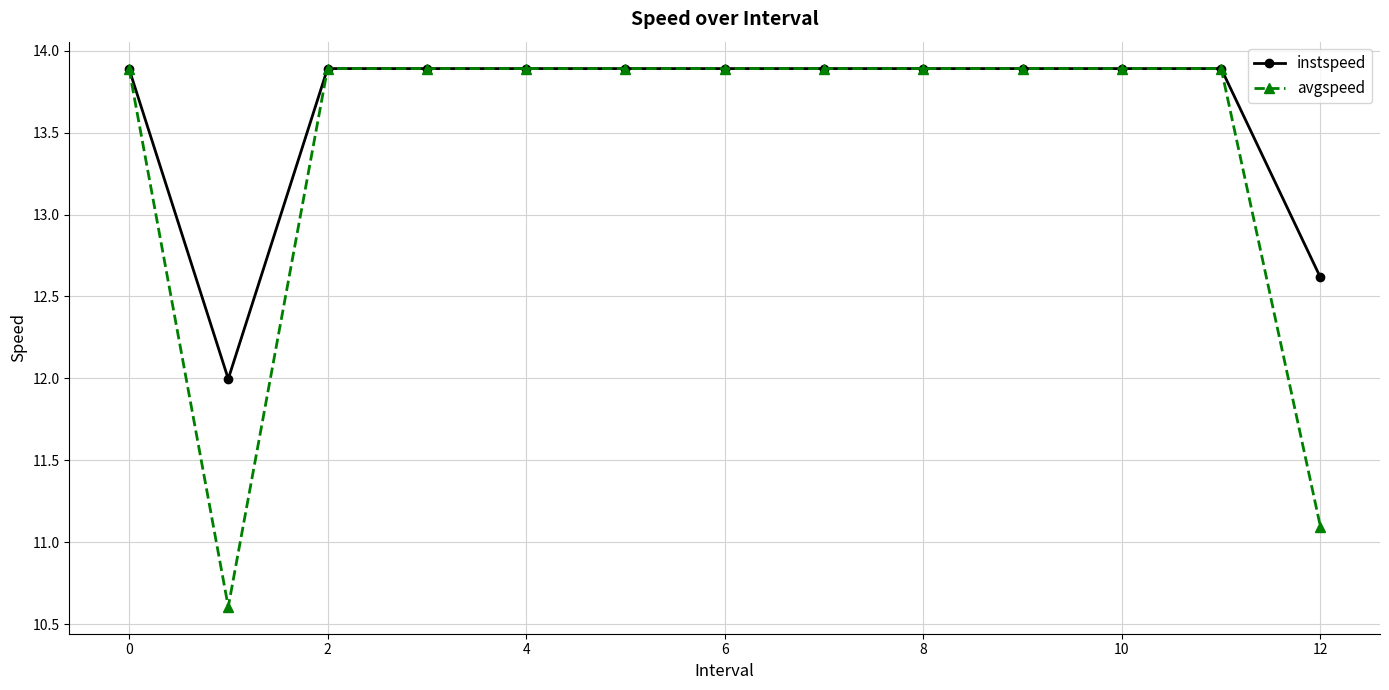

List the series in order of their overall mean, lowest first.

avgspeed, instspeed